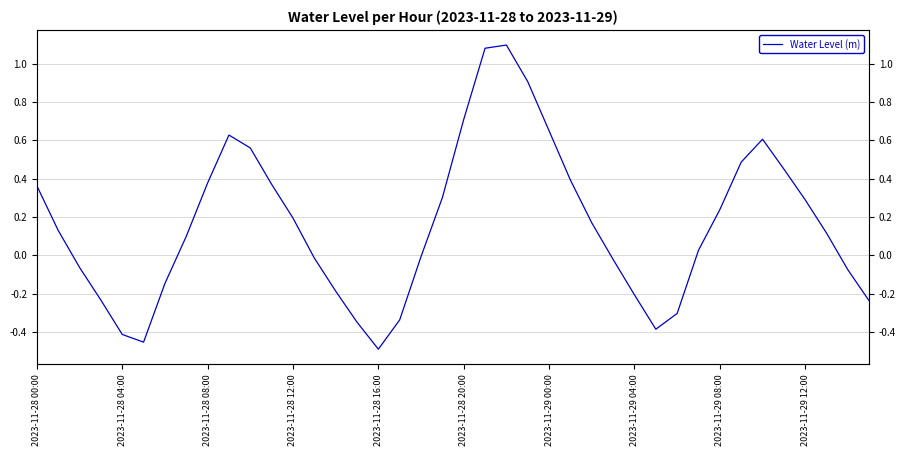

What is the difference between the values at 39 and 32?

0.5